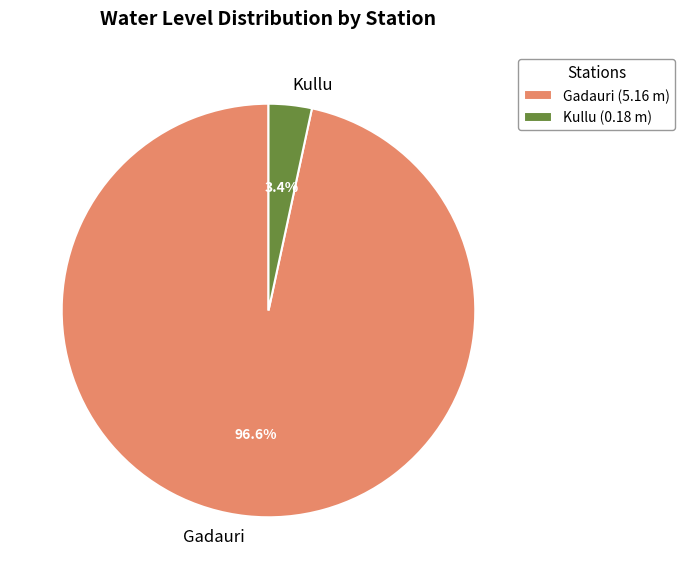

To the nearest percent, what is the average slice percentage?

50%